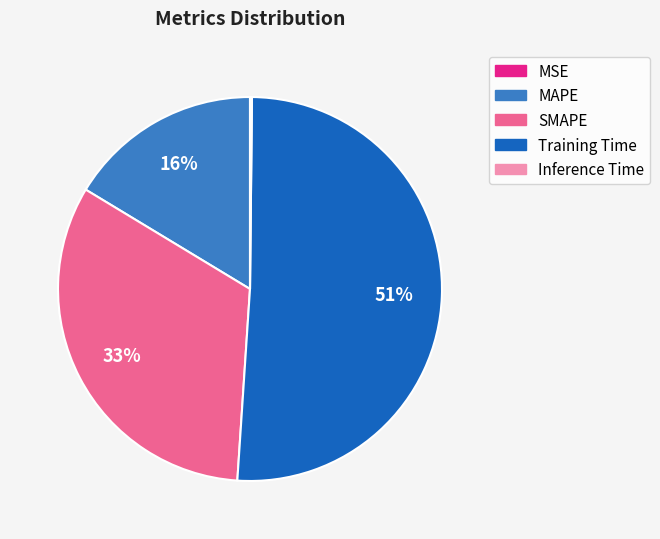

To the nearest percent, what is the difference between the largest and smallest slice percentages?

51%